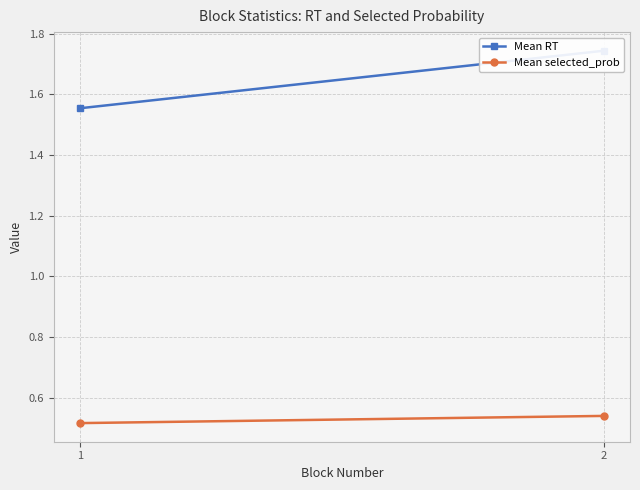

How many categories are shown in the chart?

2